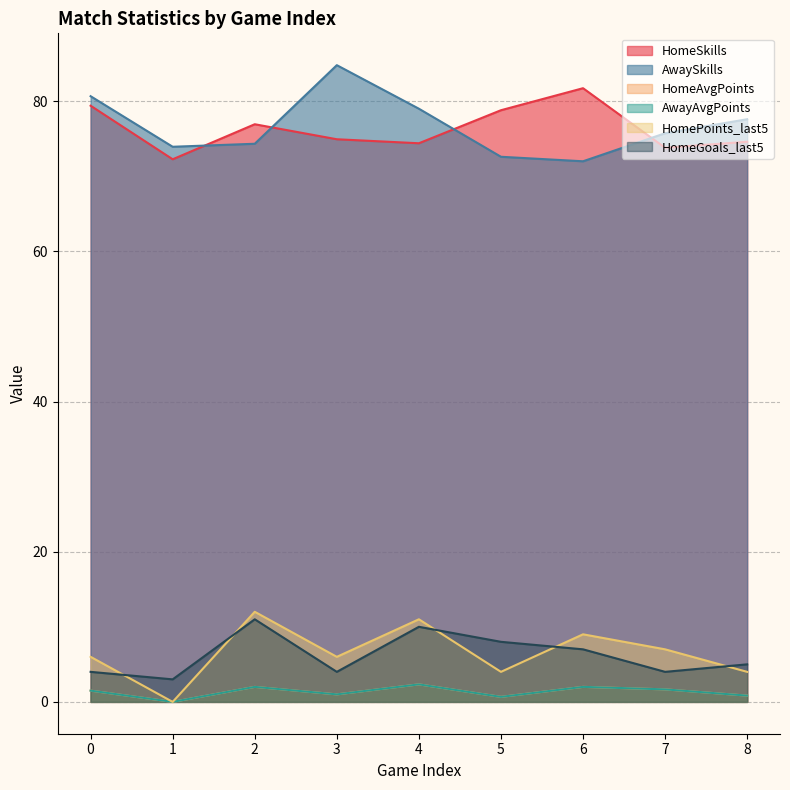

The HomeAvgPoints series shows 1.0 at 3. True or false?

True